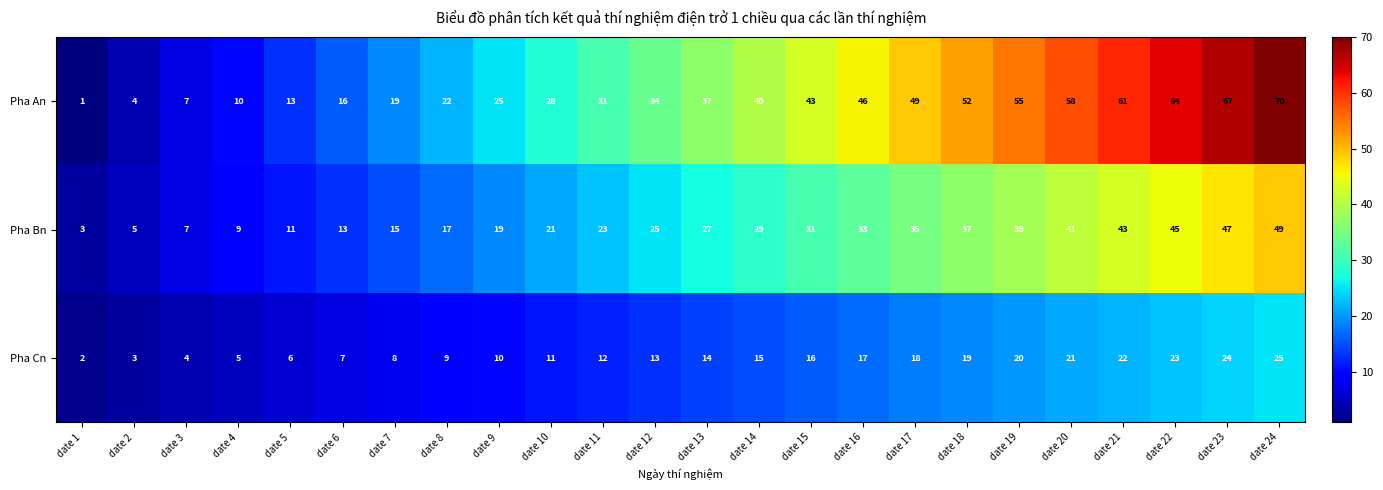

At how many categories does at least one series exceed 1?

24